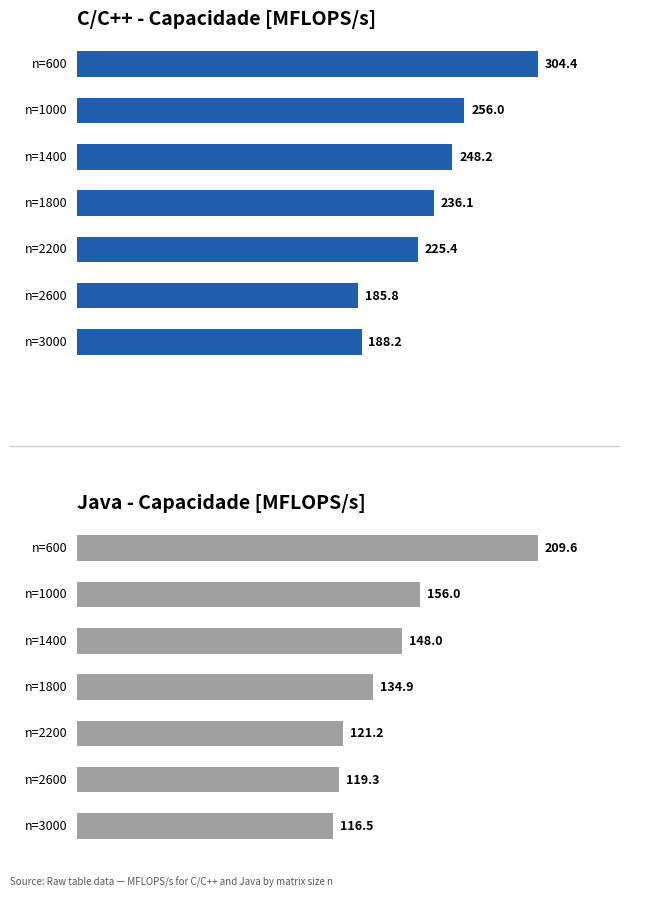

What is the average value of the Java series?

143.7